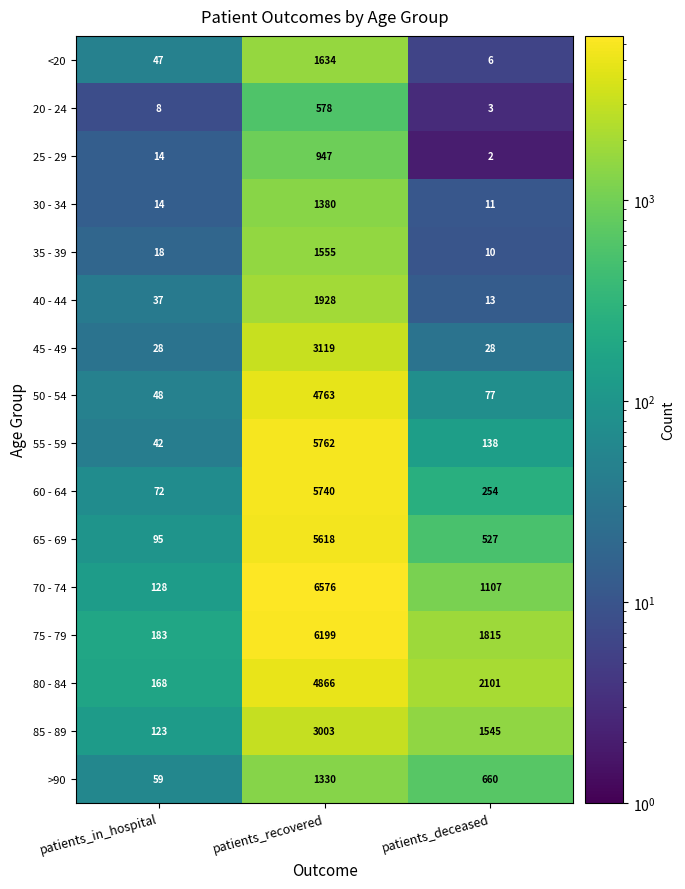

The 25 - 29 series shows 1302 at patients_recovered. True or false?

False